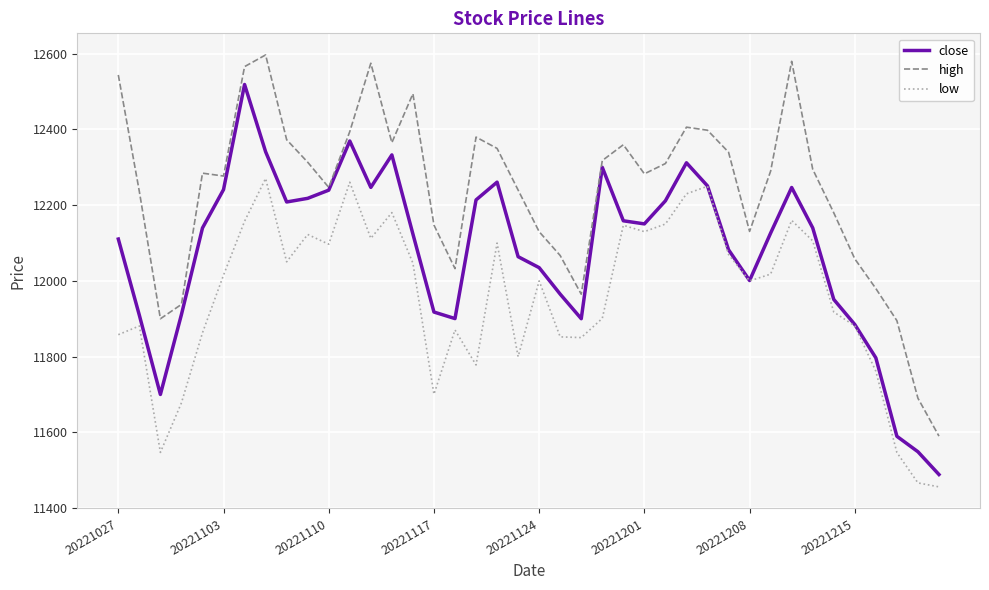

What is the highest value of the low series?

12270.6